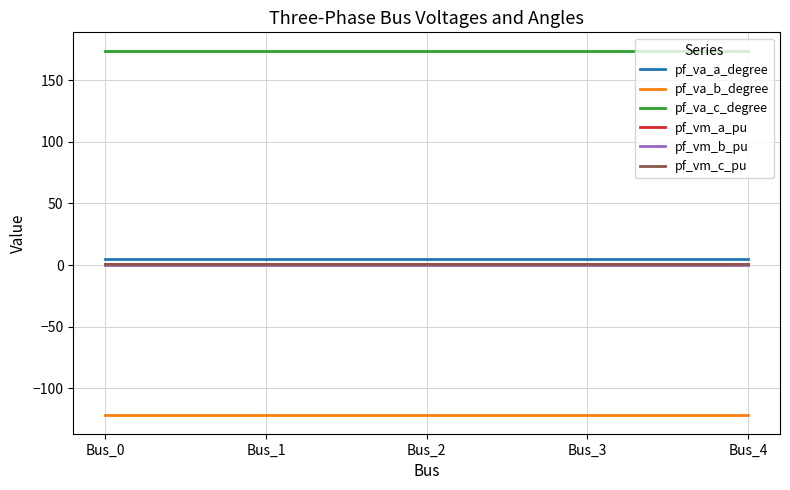

The value of pf_va_c_degree at Bus_1 is 174.2. True or false?

True